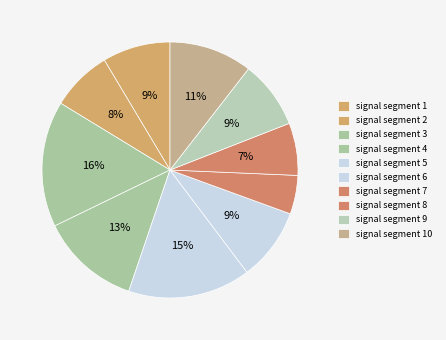

How many slices are in this pie chart?

10